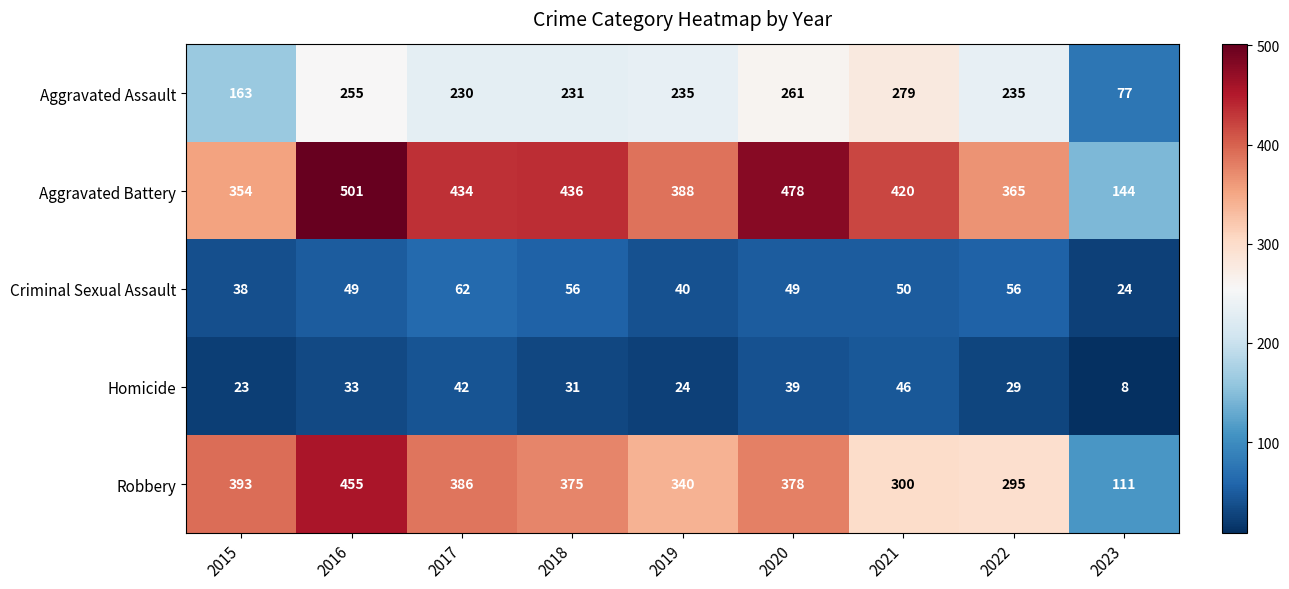

Where does the Aggravated Battery series first go above 420?

2016